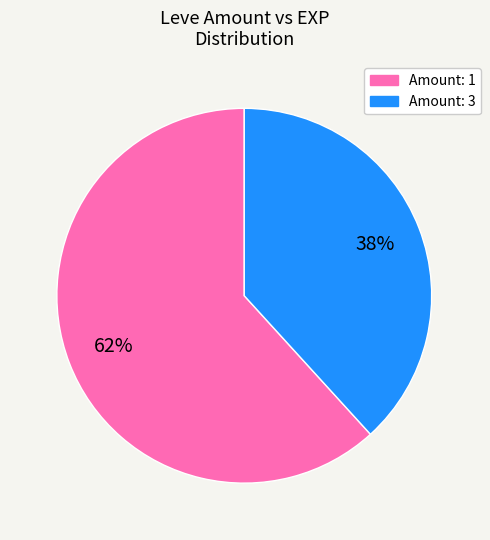

To the nearest percent, what is the difference between the largest and smallest slice percentages?

24%